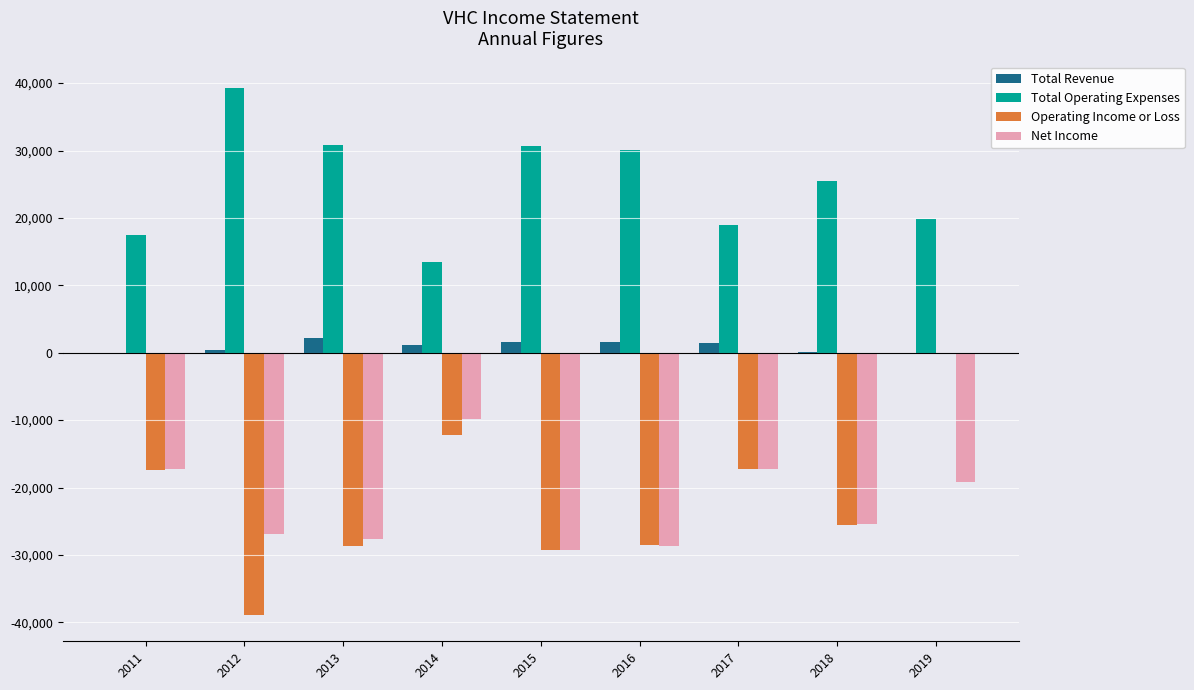

How many values in the Net Income series exceed -25400?

4